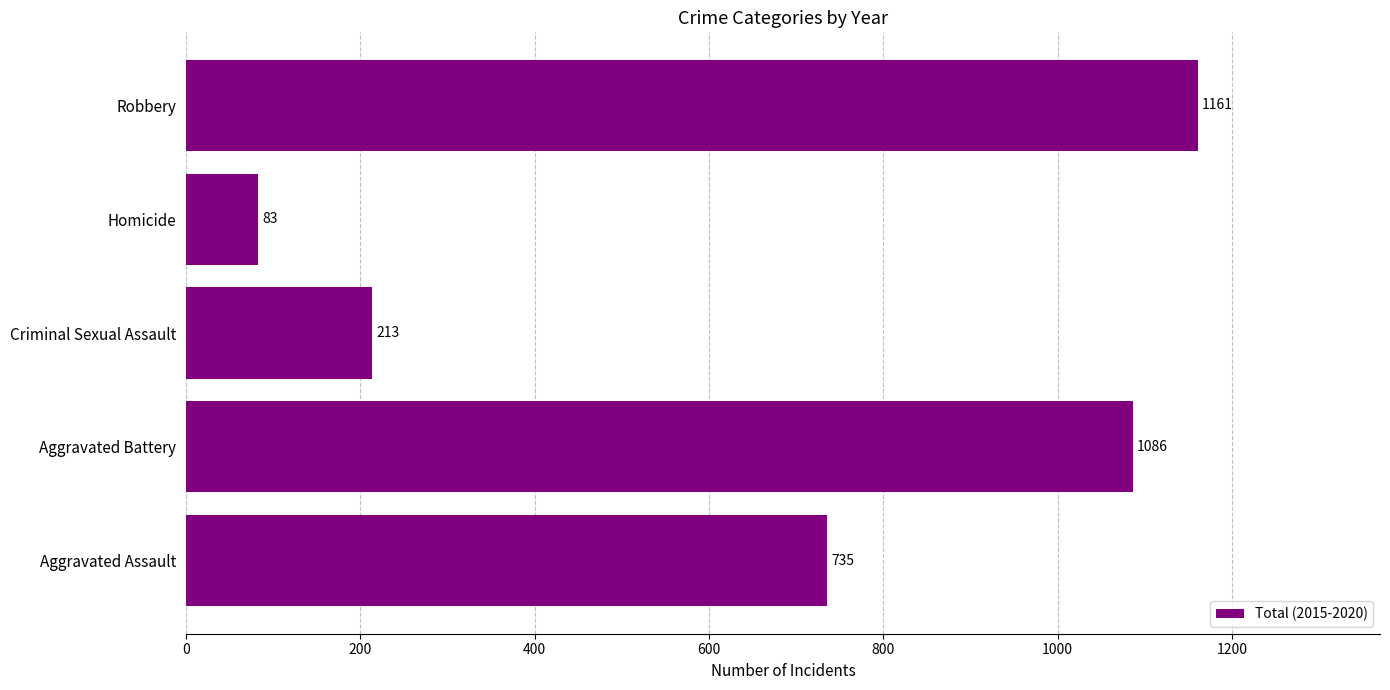

How many data points are less than 735?

2